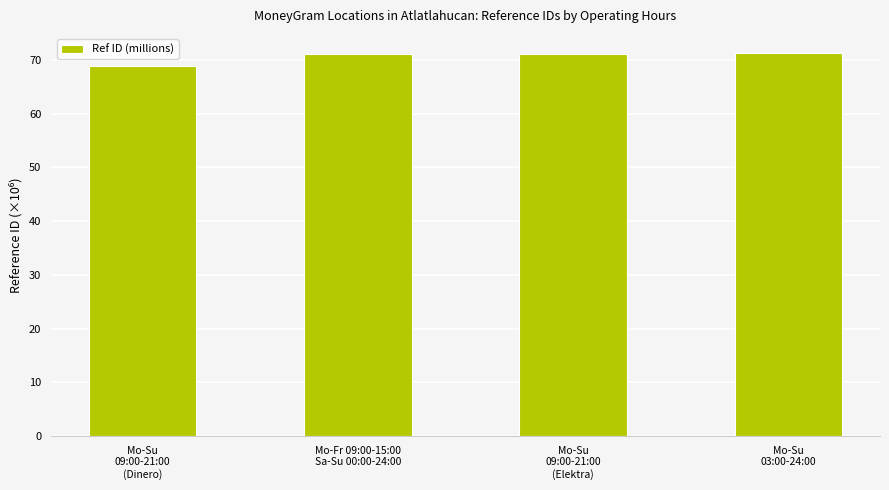

Which has a higher value, Mo-Su
09:00-21:00
(Dinero) or Mo-Su
03:00-24:00?

Mo-Su
03:00-24:00